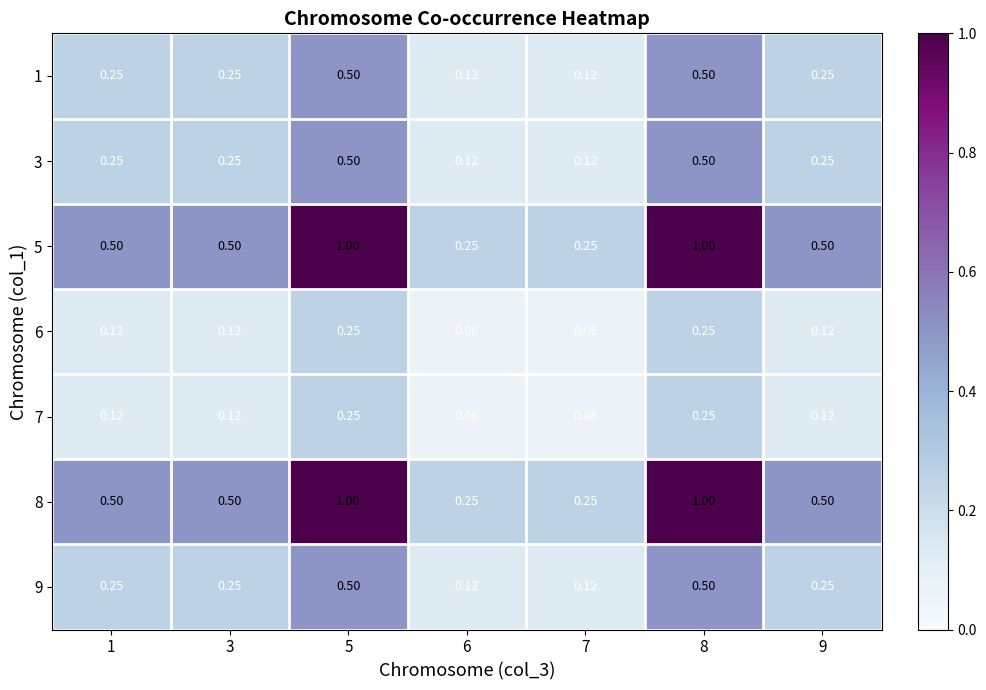

Is the value of 9 at 9 greater than the value of 1 at 7?

Yes